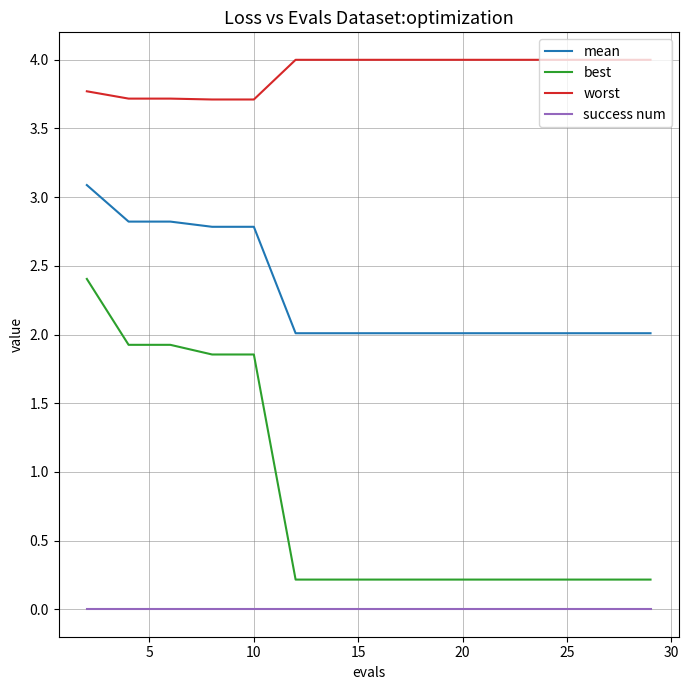

Count the number of data series in this chart.

4